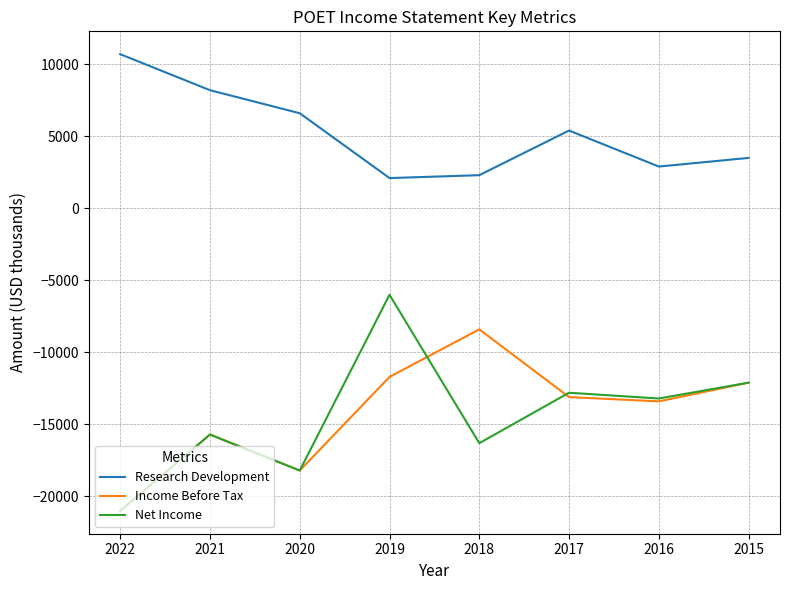

What is the lowest value of the Income Before Tax series?

-21000